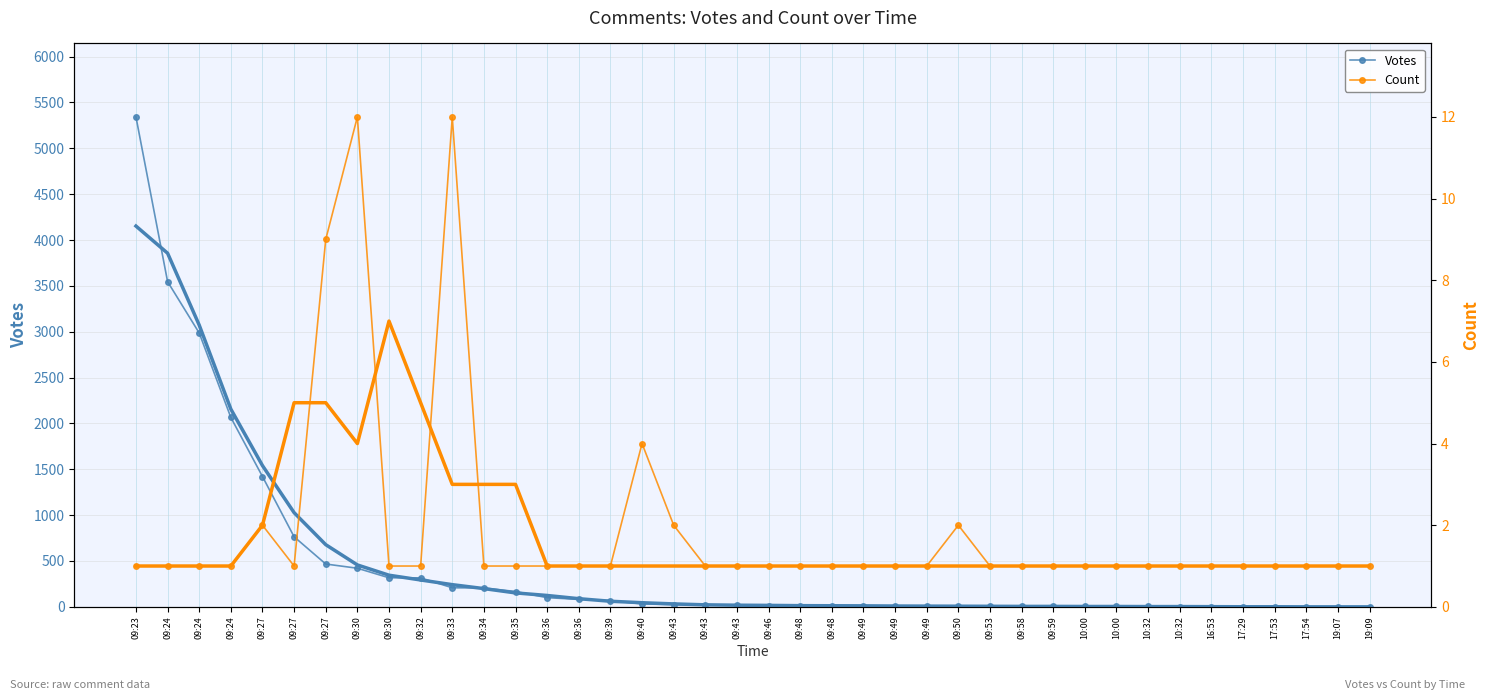

What is the difference between the maximum and minimum values in the Votes series?

5342